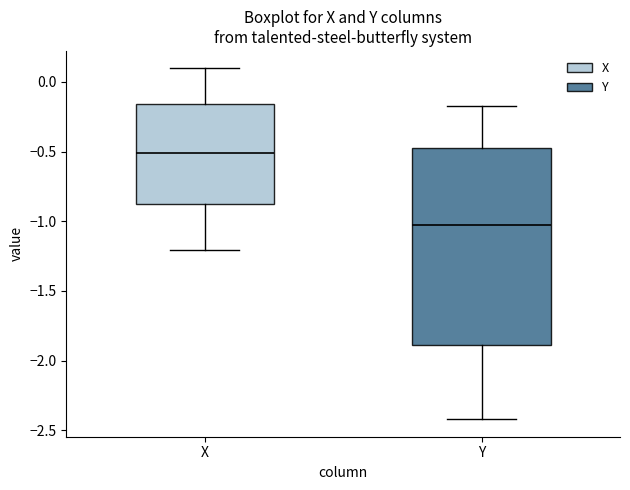

Reading left to right, read every box against the y-axis: the position of its median line, the range the box covers, and the ends of its whiskers. The values are not printed on the chart, so give them approximately, as read against the axis.

X: median -0.50, box -0.90 to -0.15, whiskers -1.20 to 0.10
Y: median -1.05, box -1.90 to -0.45, whiskers -2.40 to -0.15